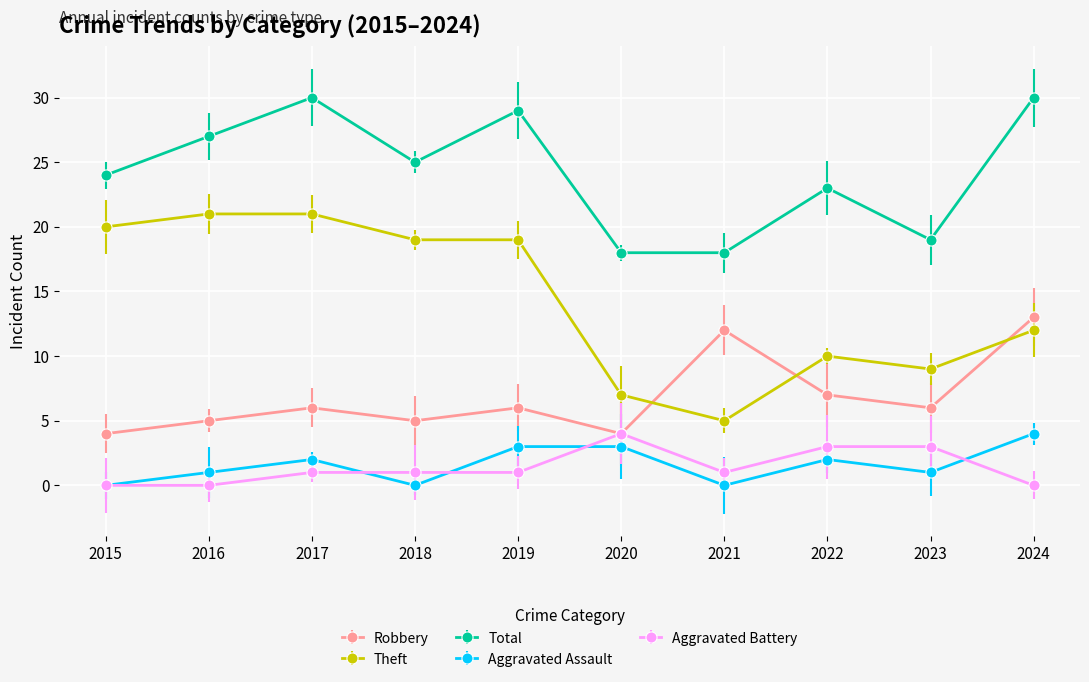

How many values in the Aggravated Battery series exceed 1?

3